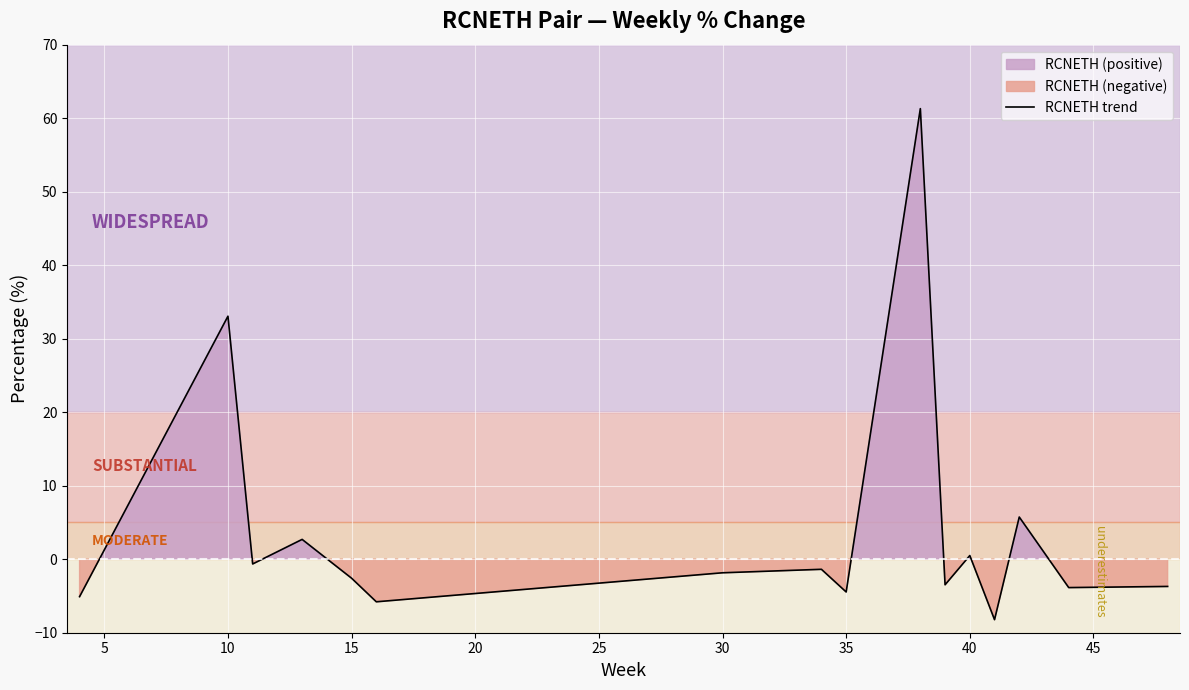

The value of RCNETH trend at 10 is 33.1. True or false?

True